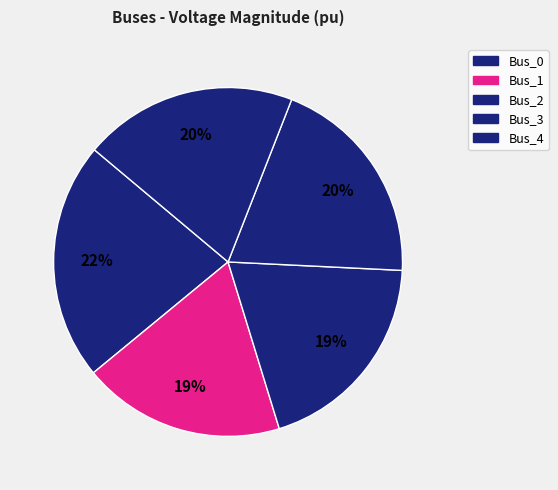

What percentage is the Bus_4 slice, to the nearest percent?

20%